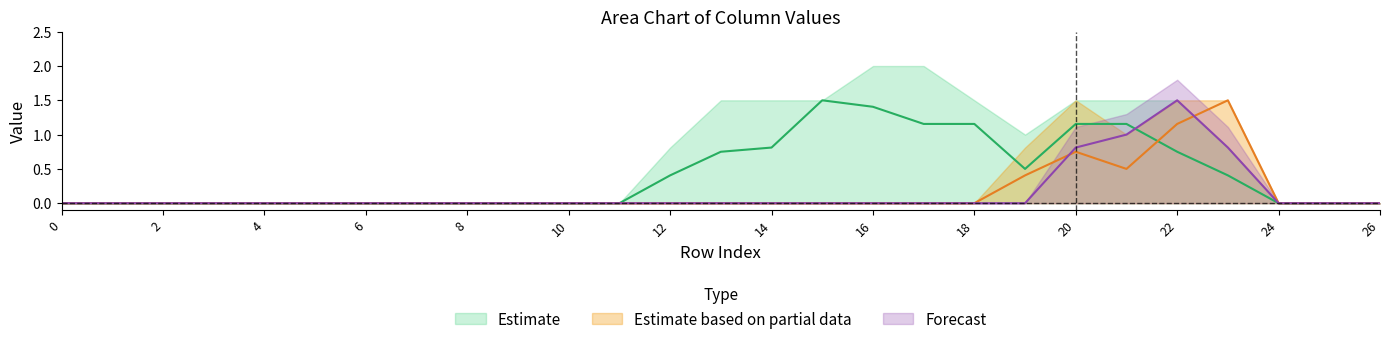

The col_12 series shows -1.3 at 11. True or false?

False